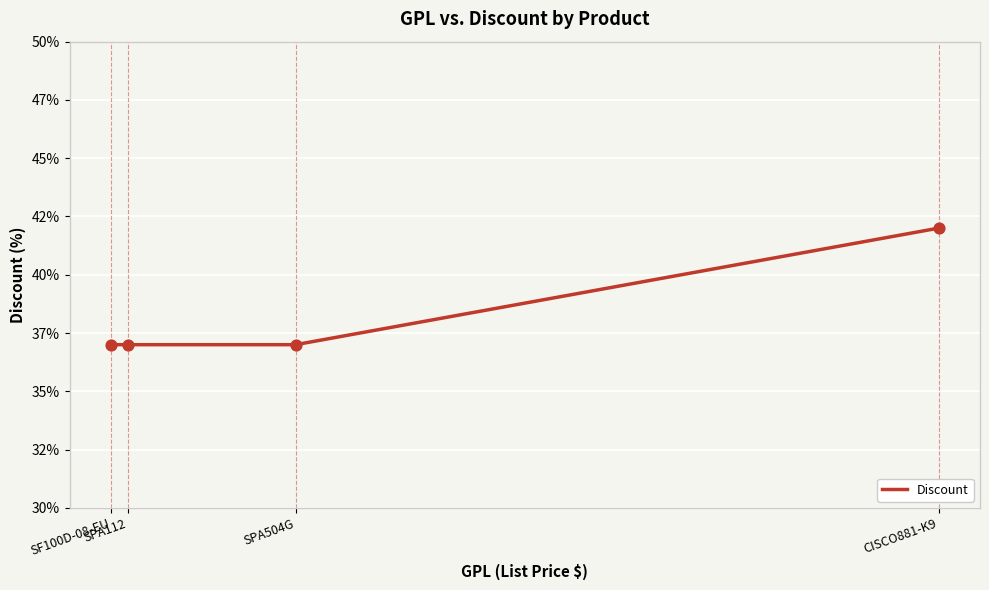

Which has a higher value, CISCO881-K9 or SF100D-08-EU?

CISCO881-K9